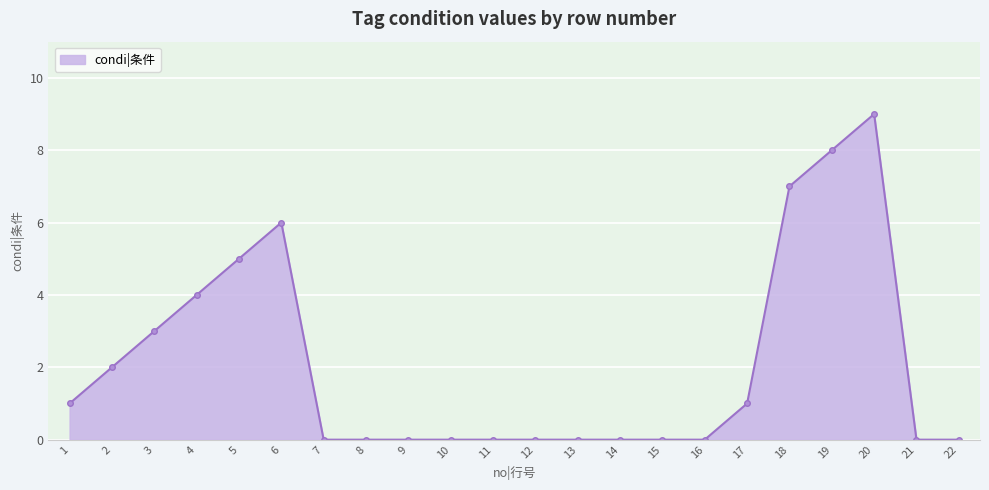

True or false: the data shows 4 at 2.

False